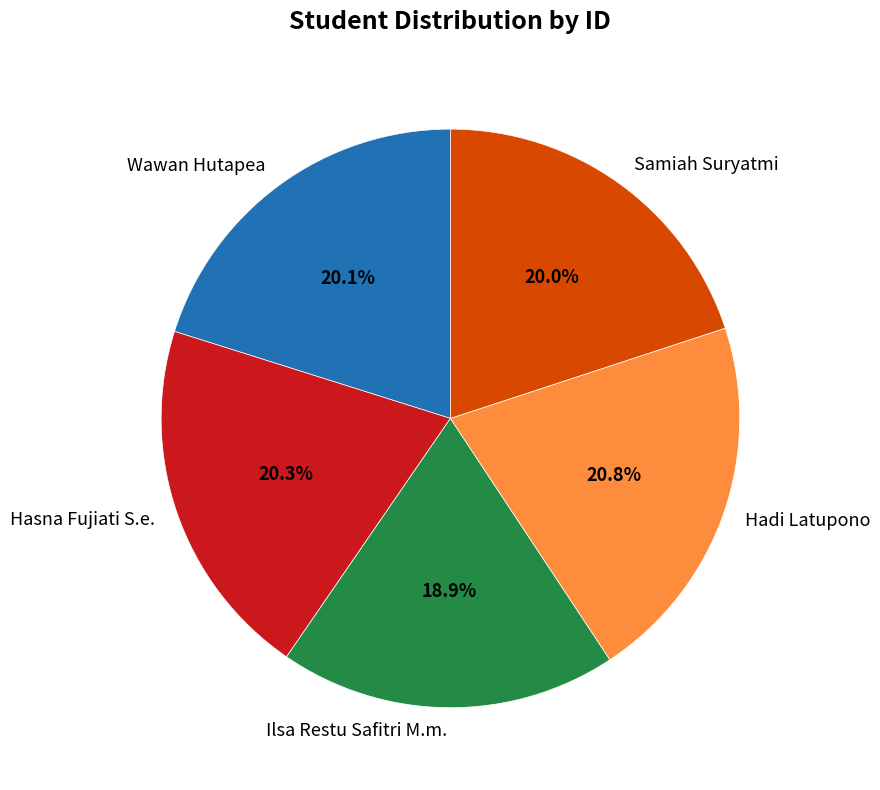

Which category has the smallest portion of the pie?

Ilsa Restu Safitri M.m.